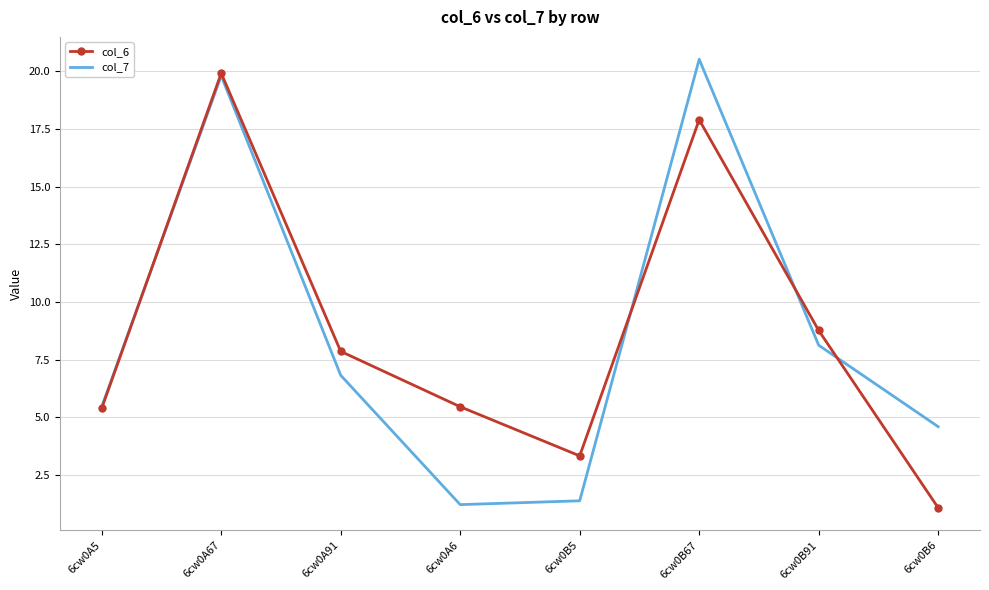

What is the maximum value for col_6?

19.9